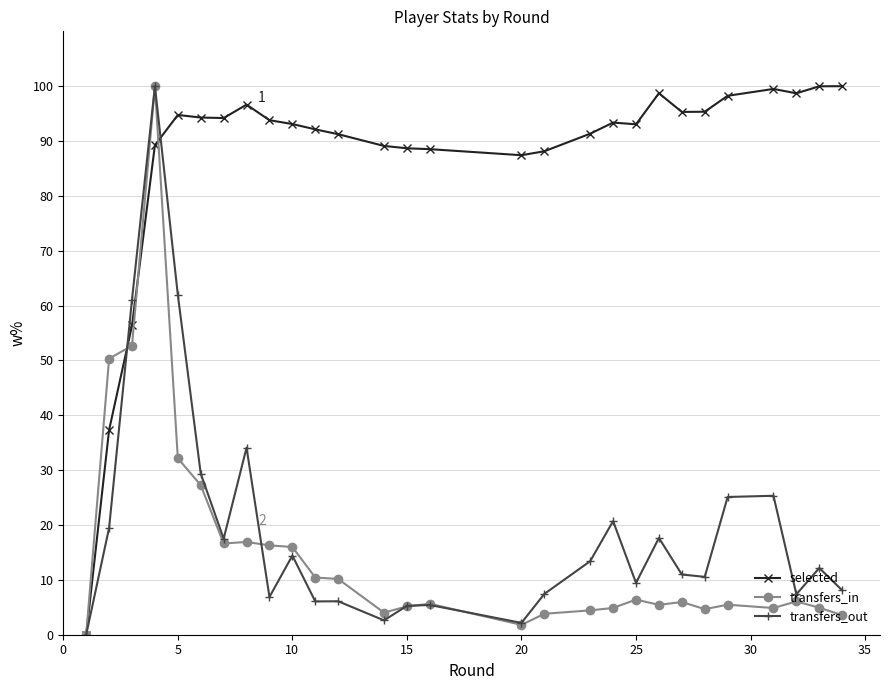

How many data points does each series have?

28